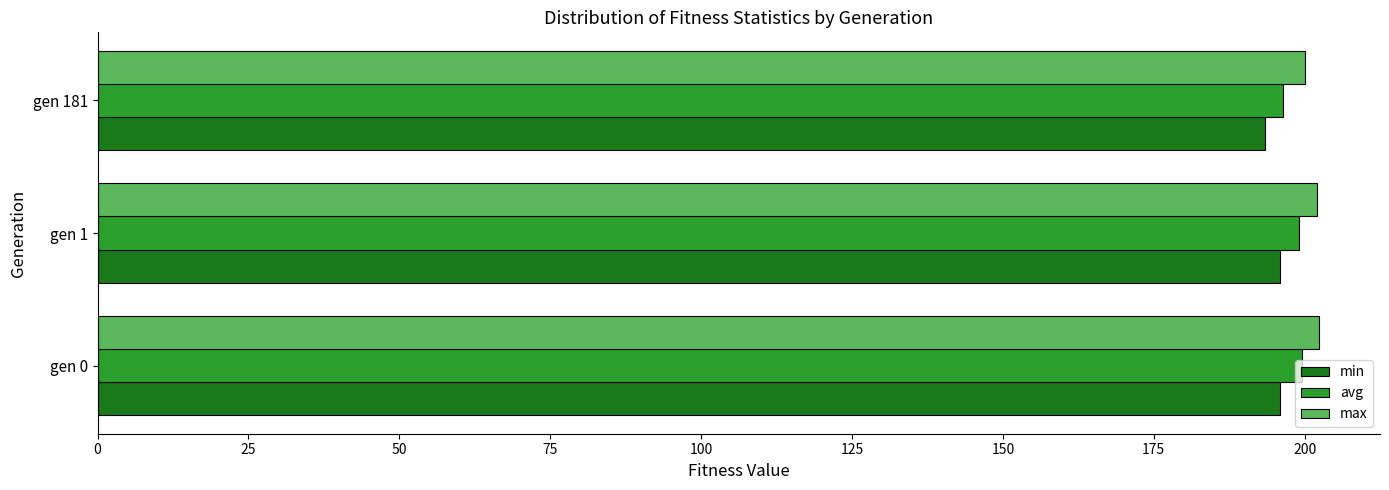

What is the sum of the min values at gen 1 and gen 0?

392.0